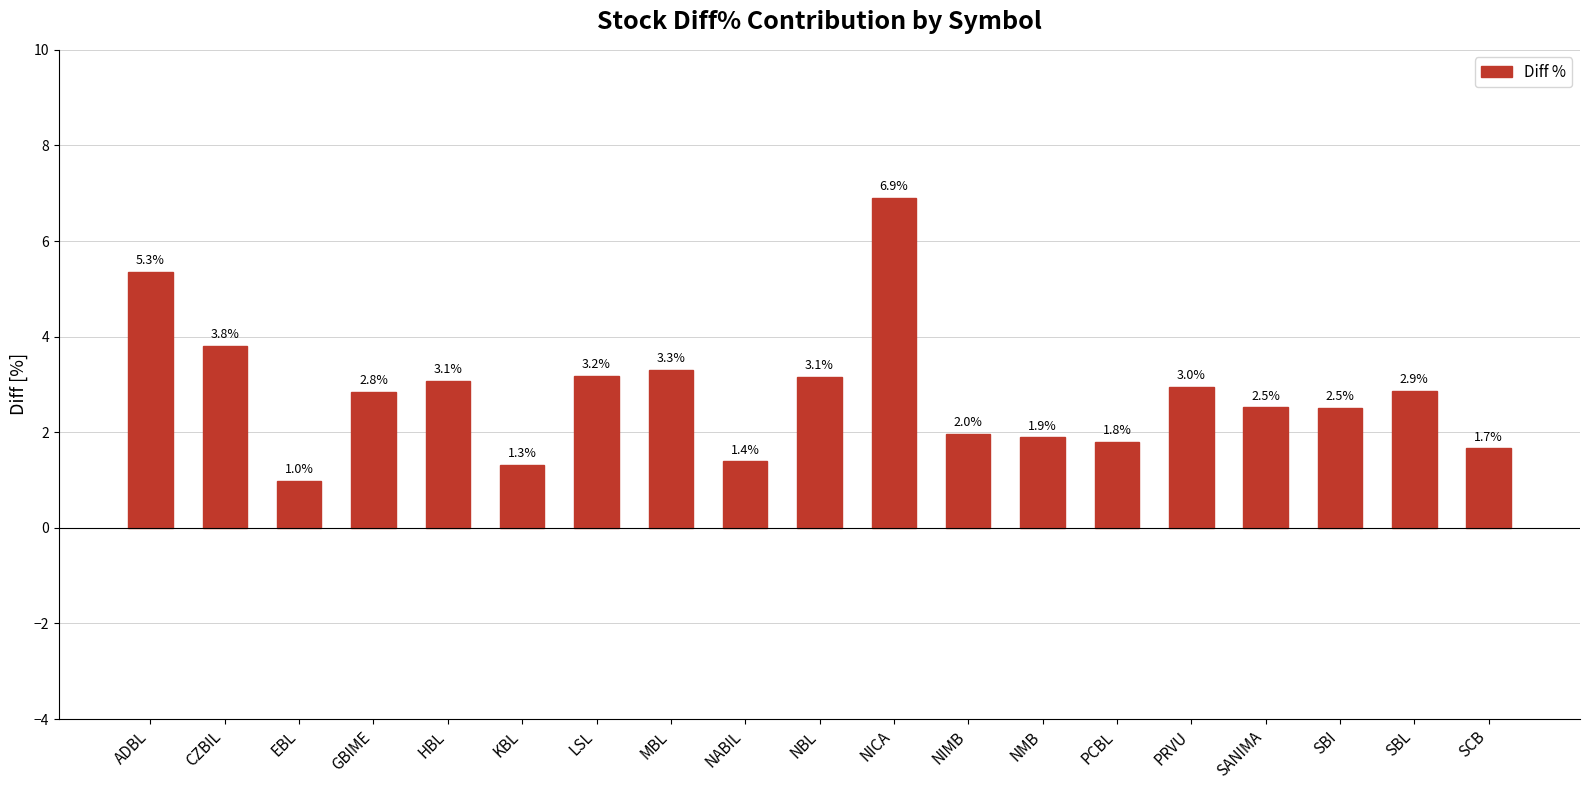

What is the difference between the maximum and minimum values?

5.9